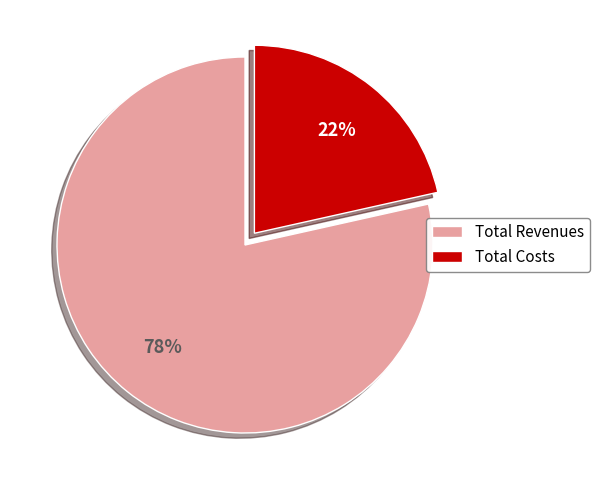

How many slices are in this pie chart?

2